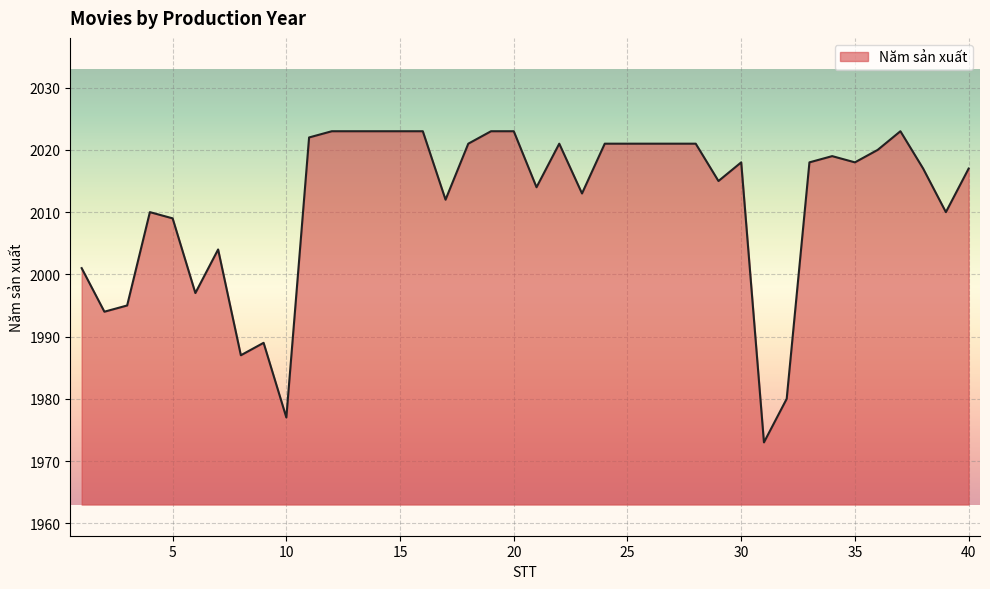

What is the greatest value displayed?

2023